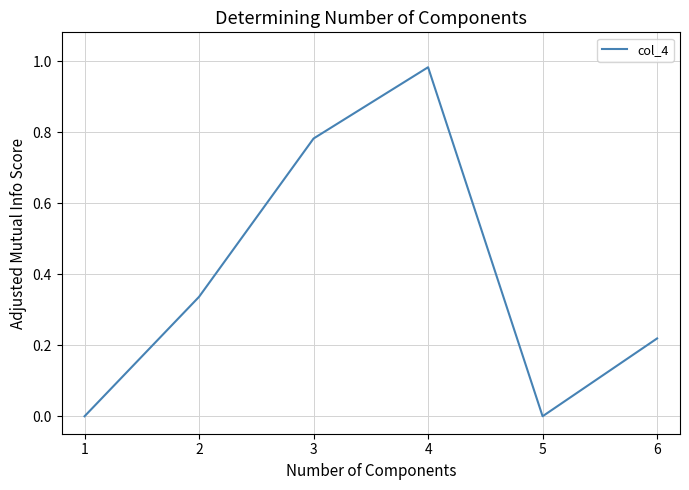

What is the sum of all values?

2.3